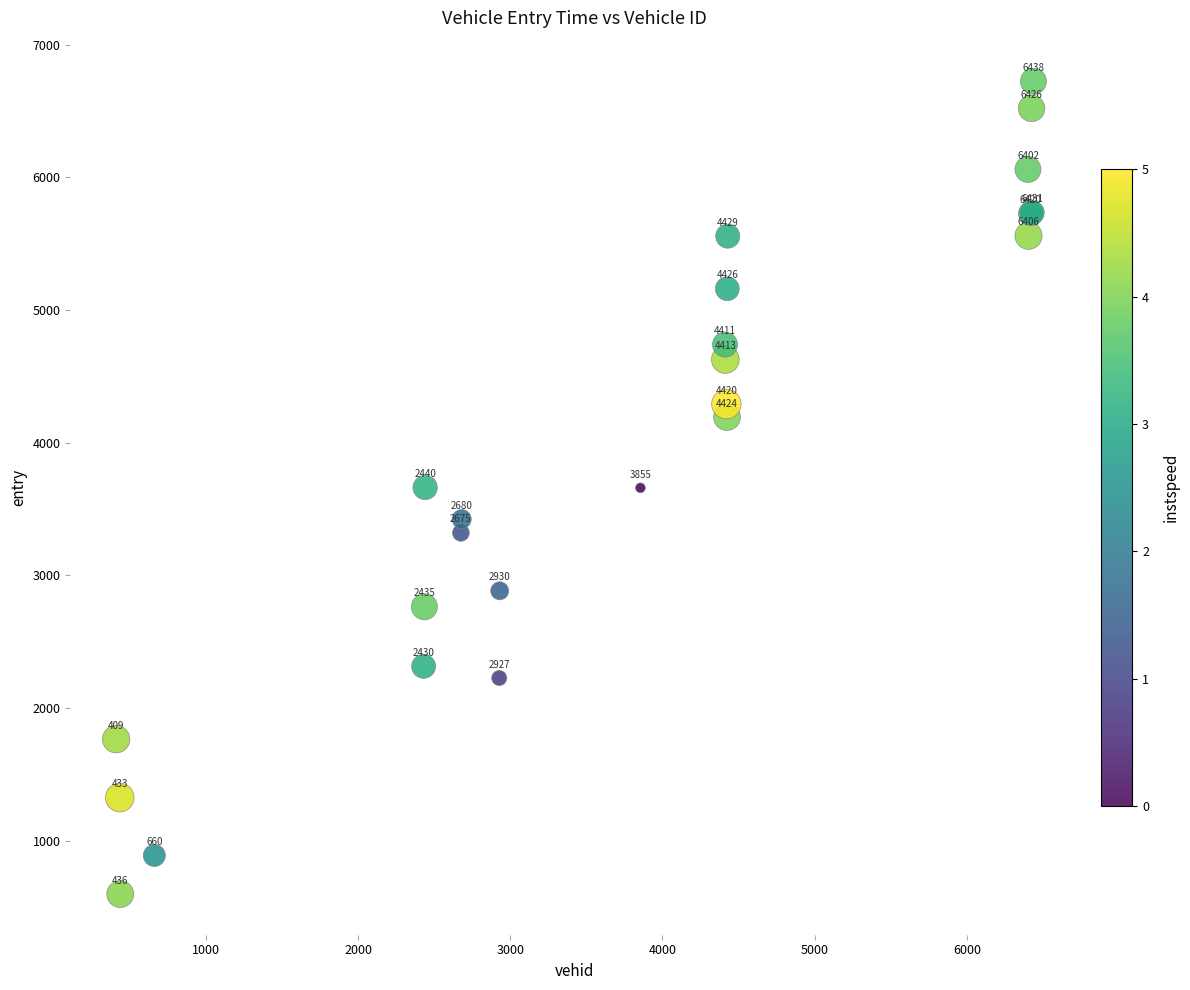

What Y value in the scatter plot is closest to 3661?

3660.0